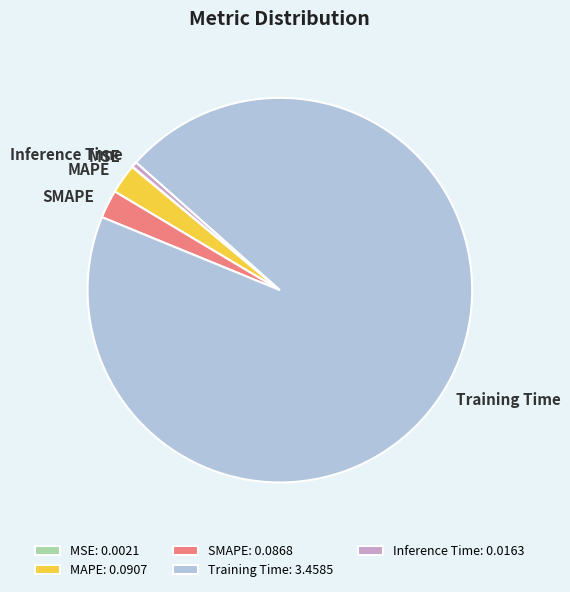

Is SMAPE the majority of the pie?

No